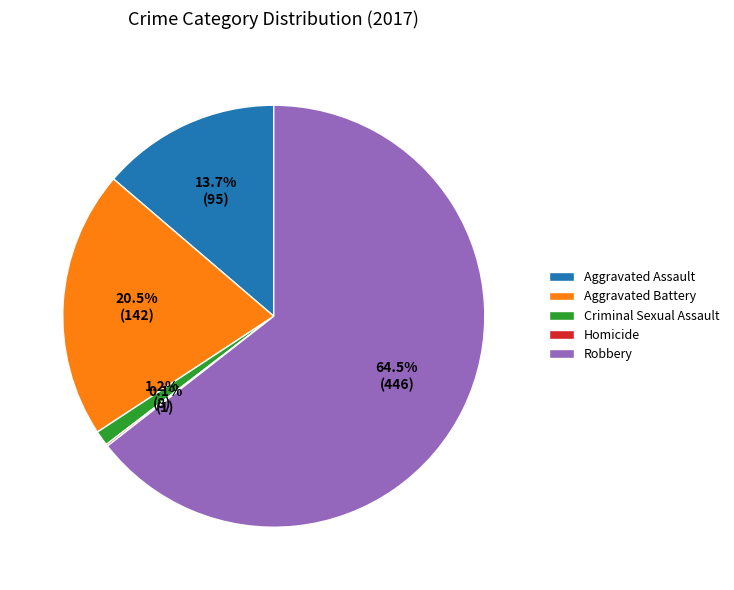

True or false: Robbery accounts for 70% of the total.

False